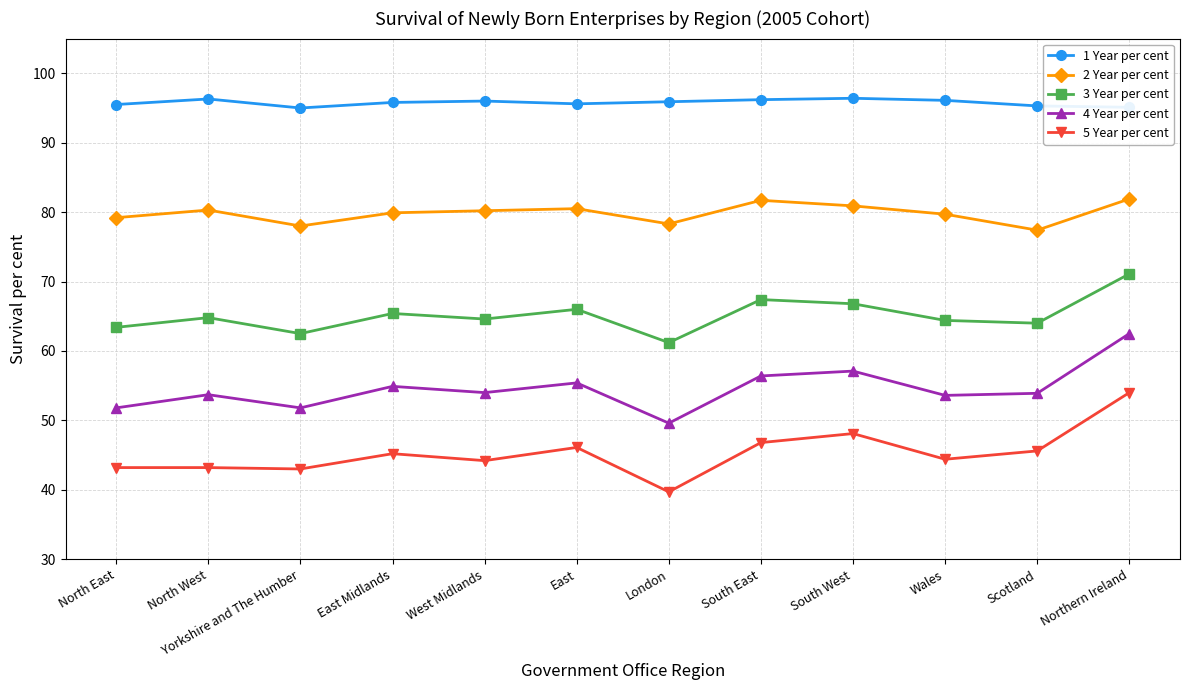

What is the highest value of the 4 Year per cent series?

62.5